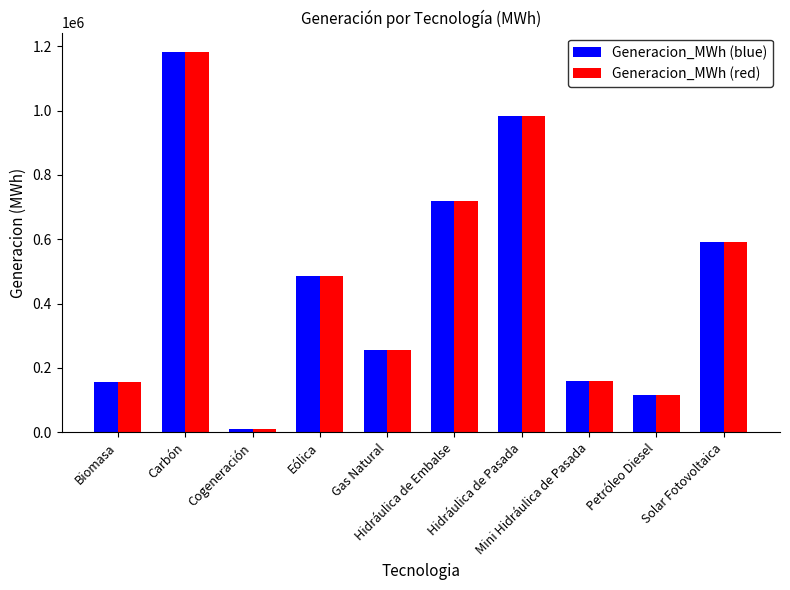

What is the maximum value shown in the chart?

1183435.0